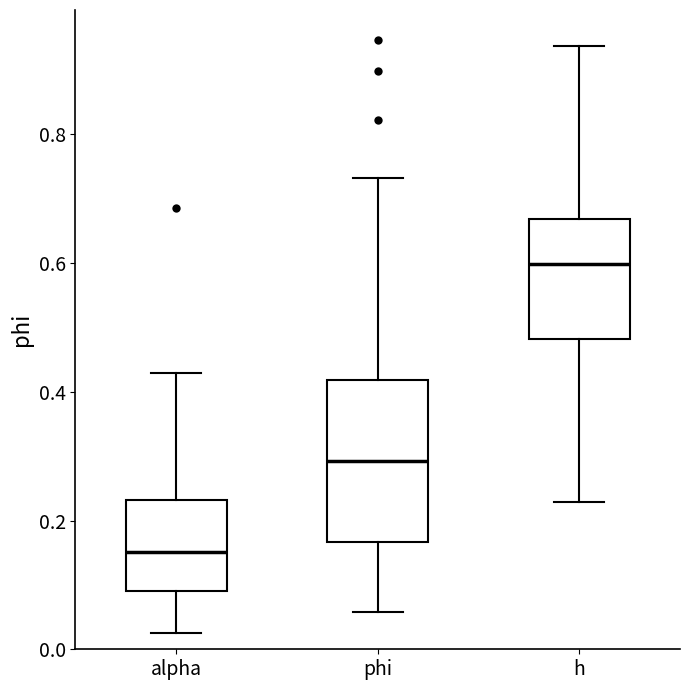

Reading left to right, read every box against the y-axis: the position of its median line, the range the box covers, and the ends of its whiskers. The values are not printed on the chart, so give them approximately, as read against the axis.

alpha: median 0.16, box 0.10 to 0.24, whiskers 0.02 to 0.42
phi: median 0.30, box 0.16 to 0.42, whiskers 0.06 to 0.74
h: median 0.60, box 0.48 to 0.66, whiskers 0.22 to 0.94